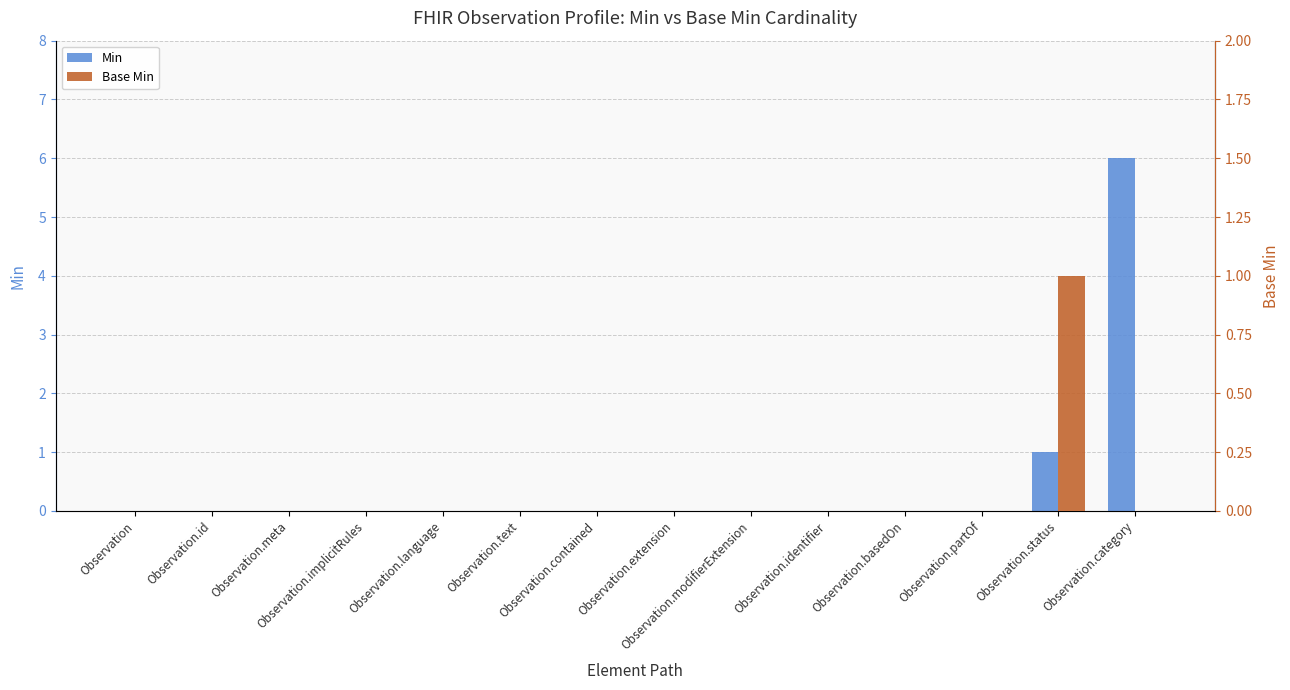

What is the label of the 7th bar from the left?

Observation.contained